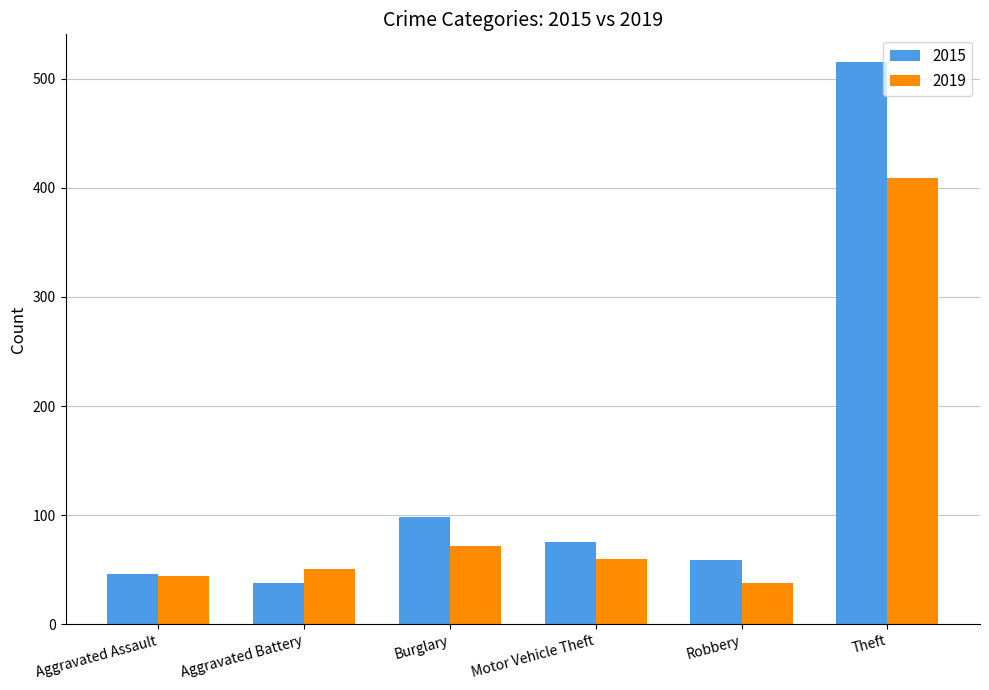

Where is 2019 nearest to the value 223?

Burglary